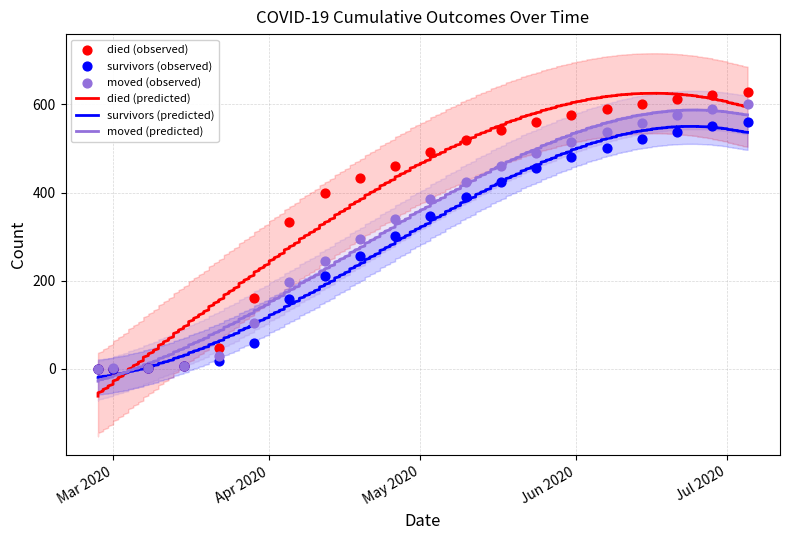

Which series has the largest total across all categories?

died